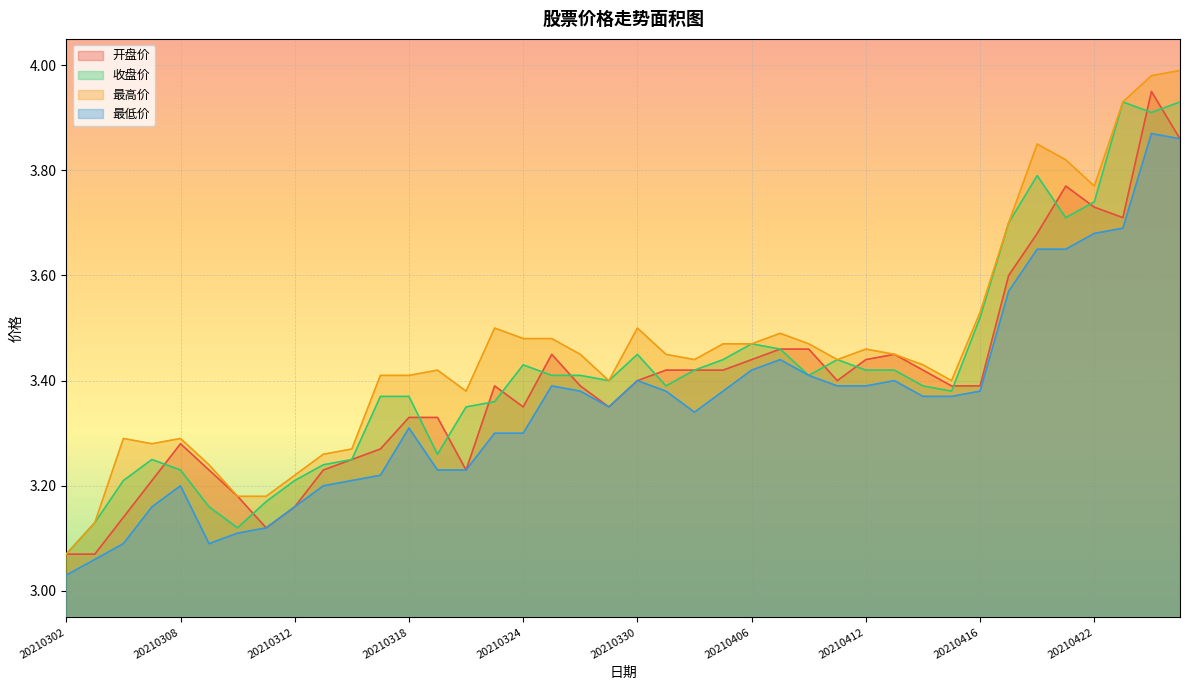

The 开盘价 series shows 3.4 at 20210331. True or false?

True